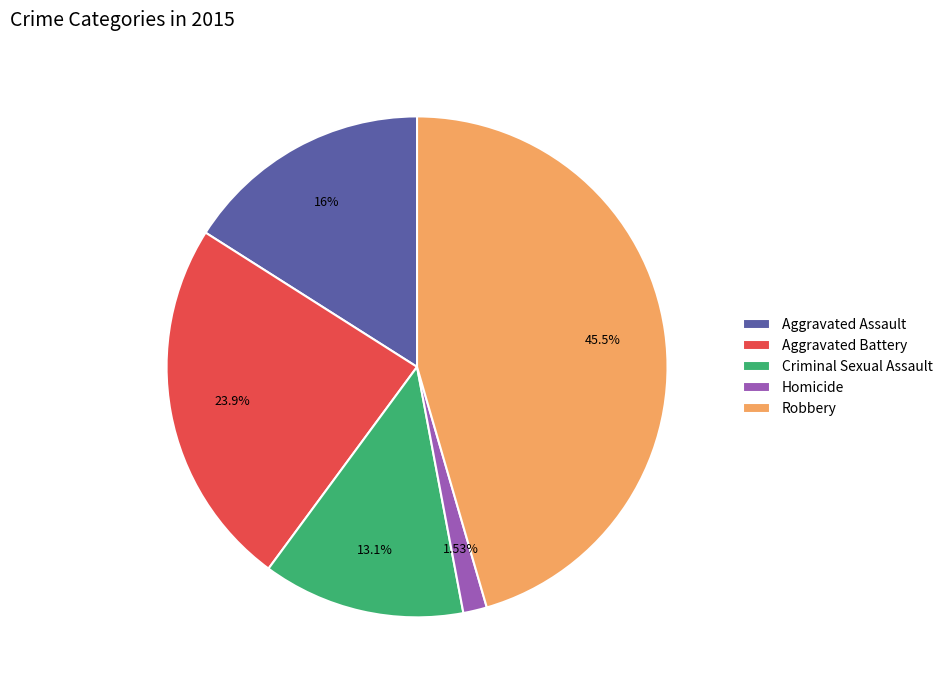

Rank the categories by value from highest to lowest.

Robbery, Aggravated Battery, Aggravated Assault, Criminal Sexual Assault, Homicide